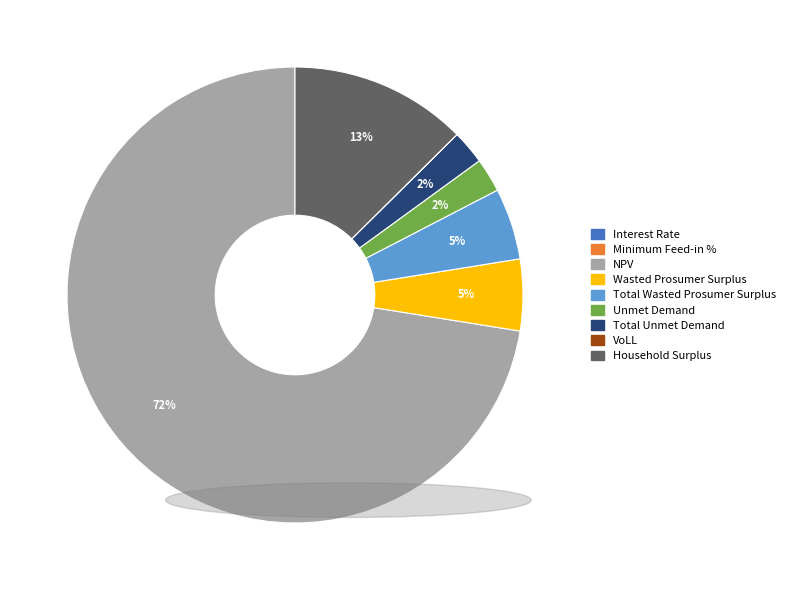

Which has a higher value, Total Unmet Demand or Total Wasted Prosumer Surplus?

Total Wasted Prosumer Surplus